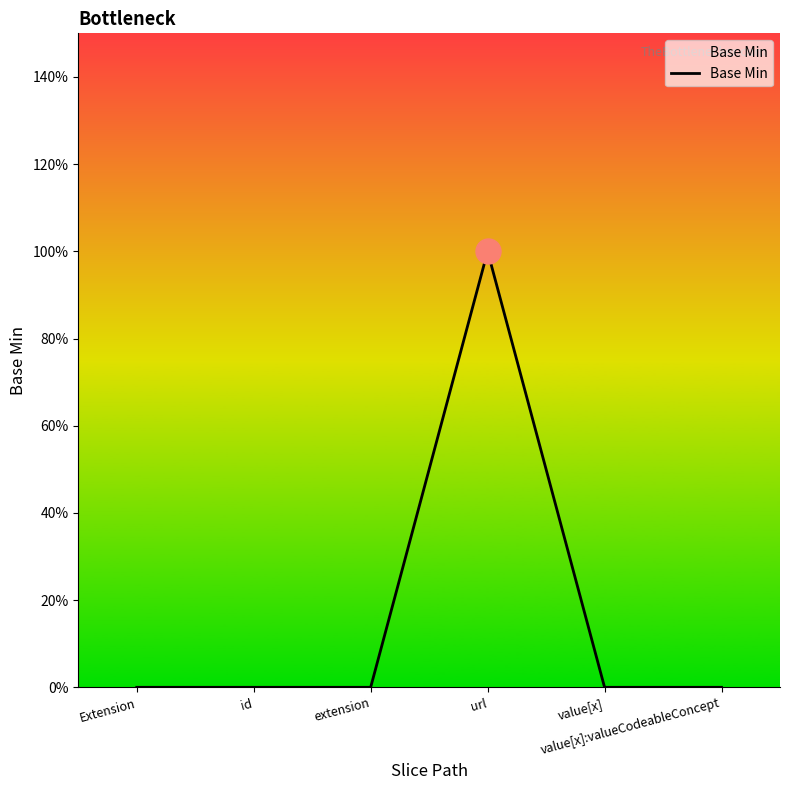

Does the chart display data point markers on the line(s)?

No